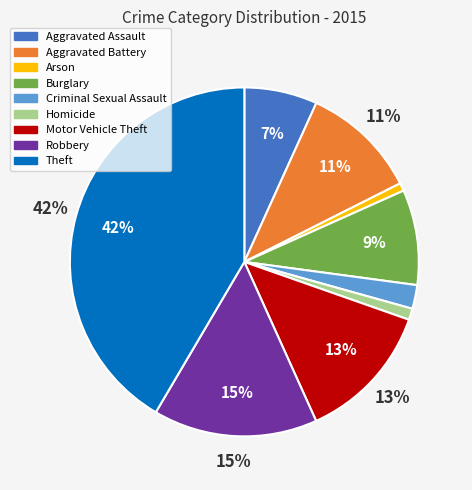

Does Aggravated Battery account for over 50% of the chart?

No